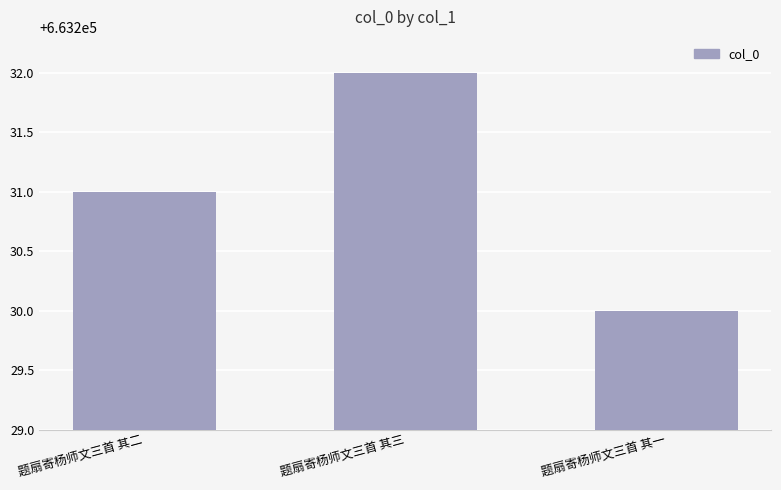

What is the approximate value at 题扇寄杨师文三首 其二?

663231